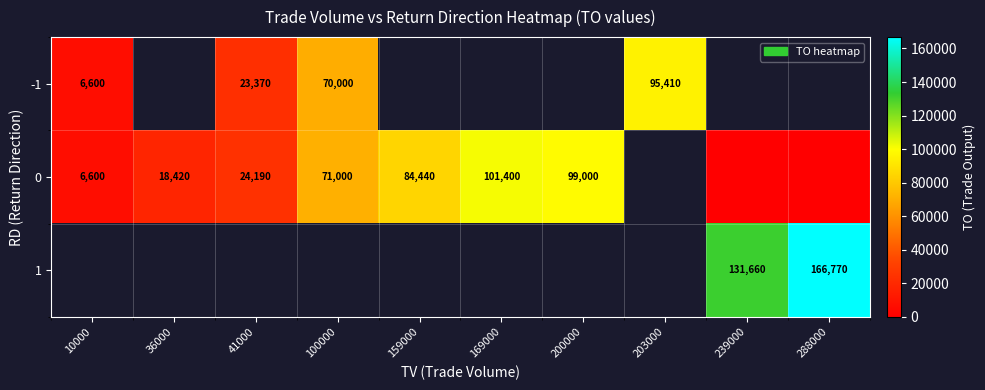

The -1 series shows 70000 at 100000. True or false?

True